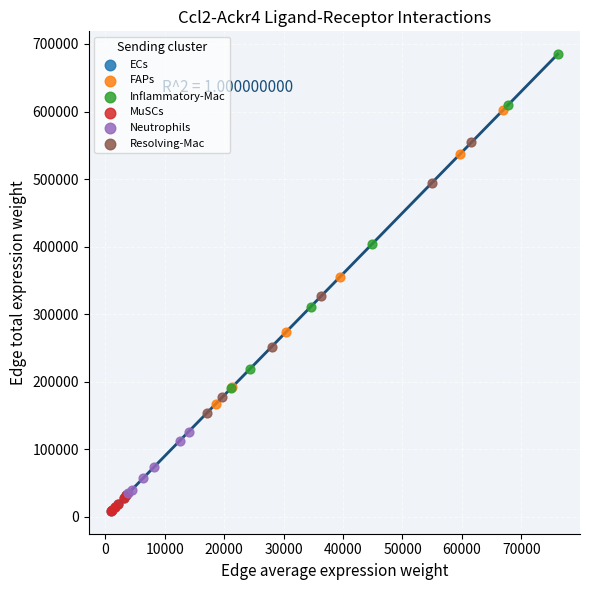

Which series contains the highest Y value?

Inflammatory-Mac